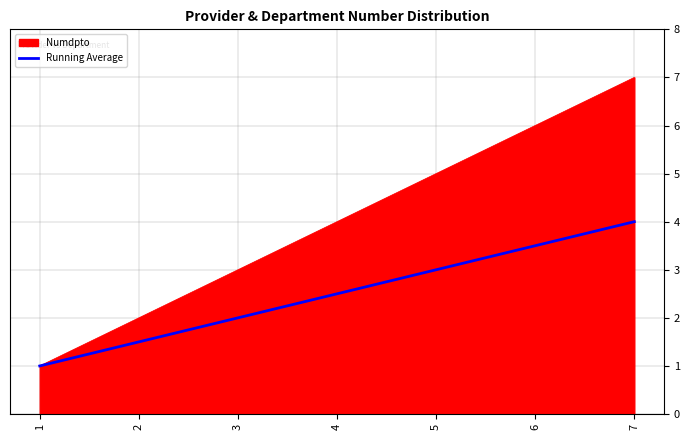

Does the chart have visible grid lines?

Yes